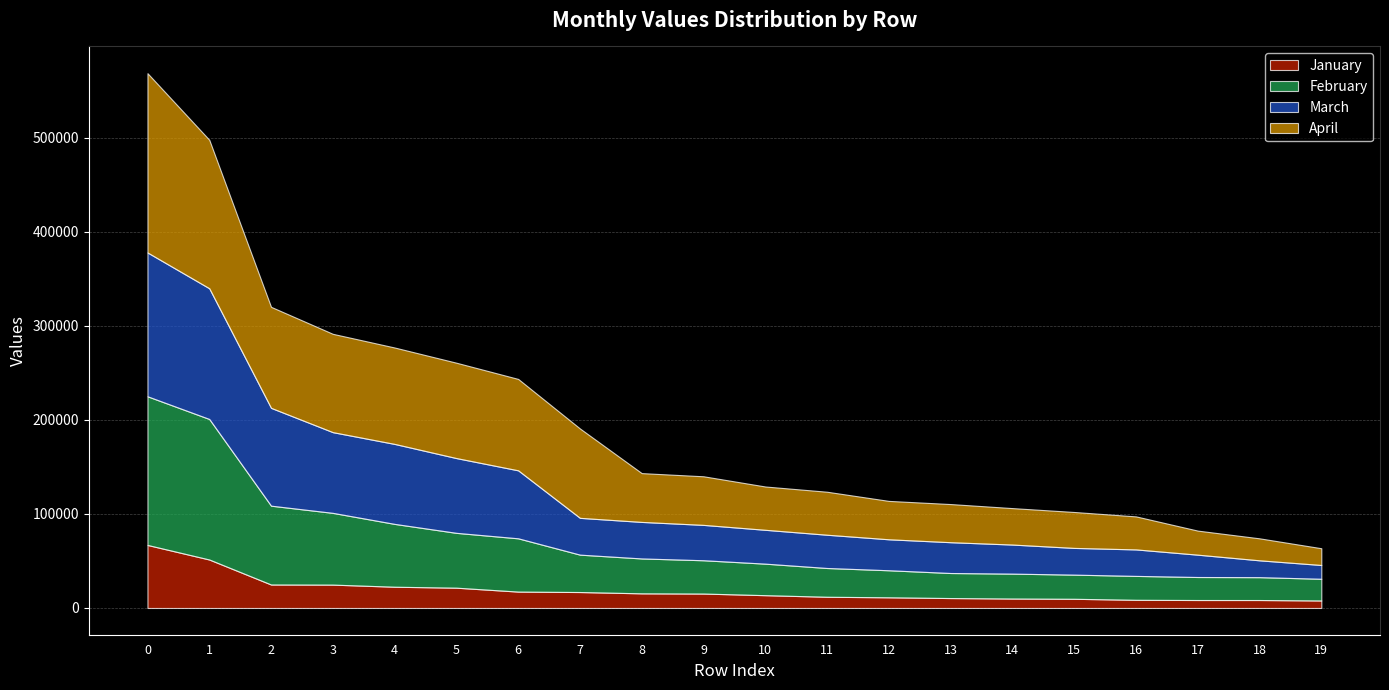

True or false: March has a value of 28160 at 16.

True